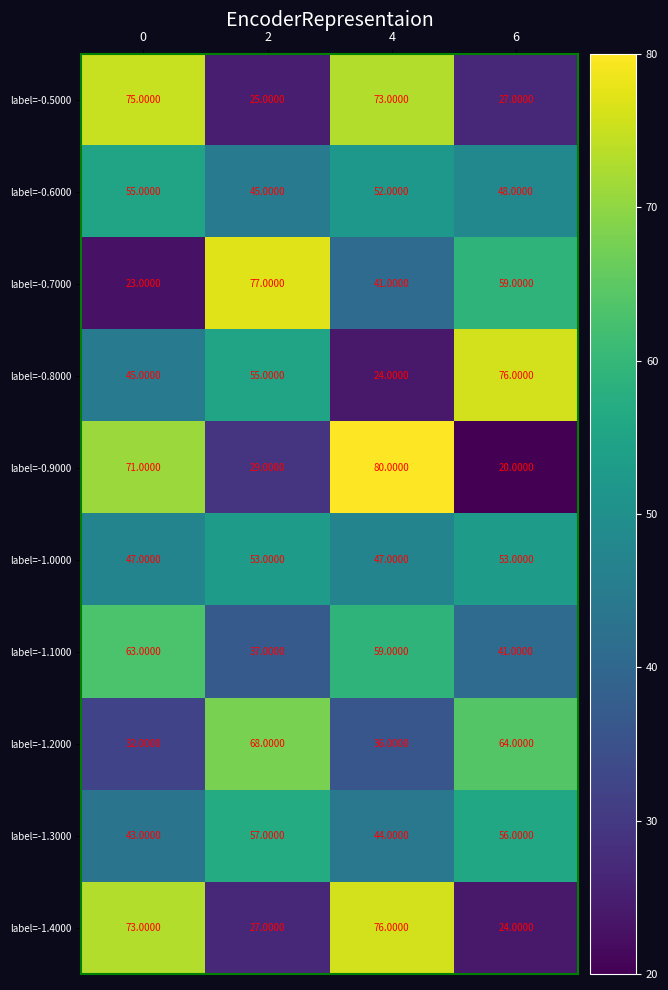

Which series has the largest range (max minus min)?

label=-0.9000